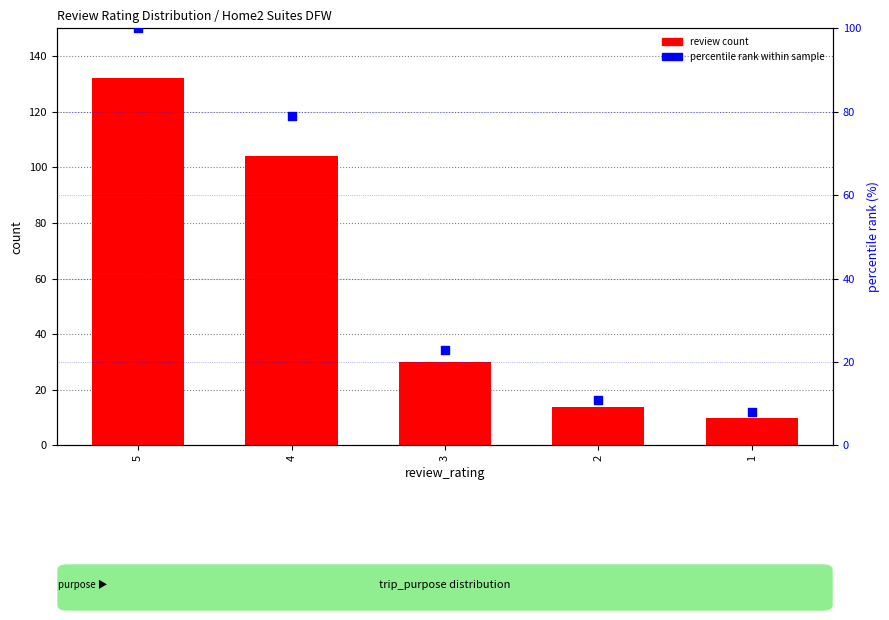

What are all the series names shown in the legend?

review count, percentile rank within sample